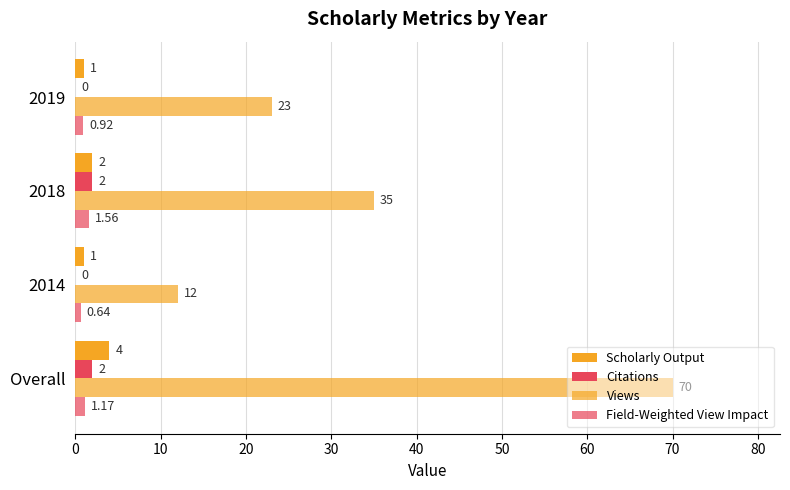

How many positive values does the Citations series have?

2